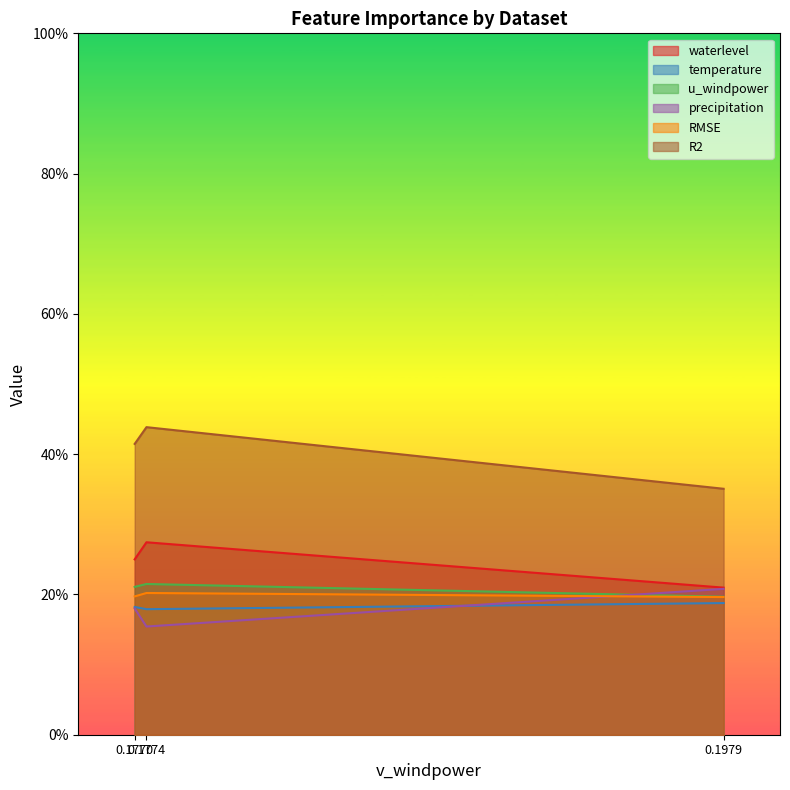

Which series has the largest total across all categories?

R2